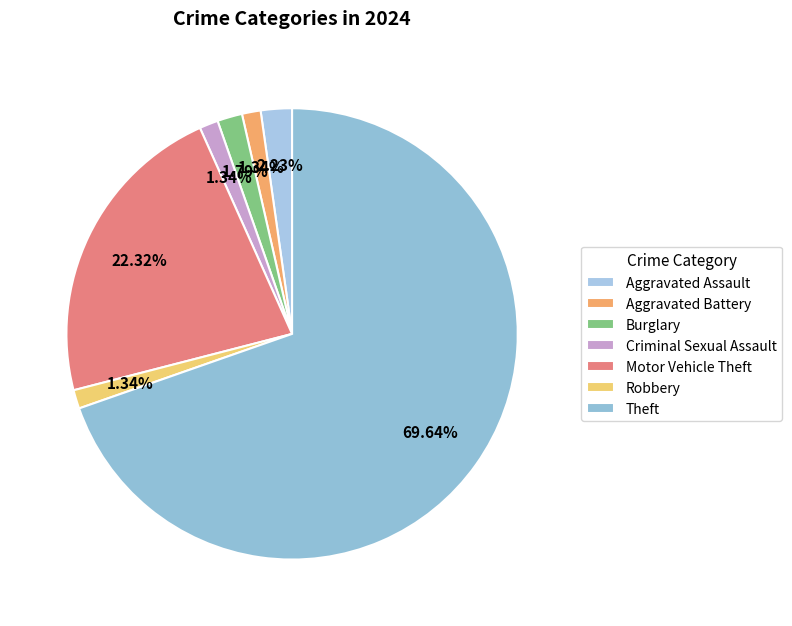

What is the smallest slice in the pie chart?

Aggravated Battery